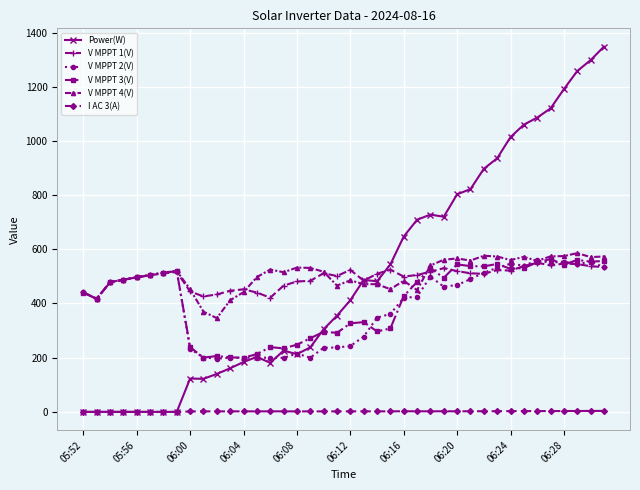

True or false: V MPPT 4(V) and I AC 3(A) intersect in this chart.

False